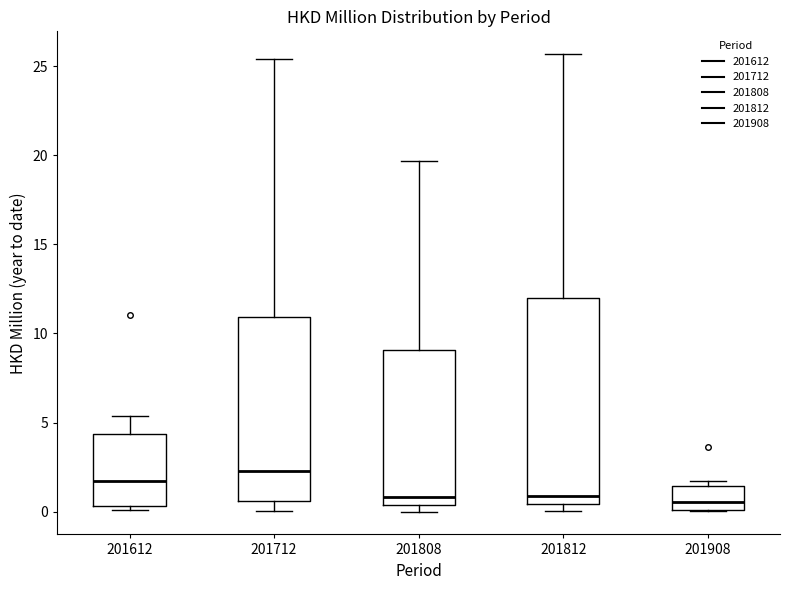

Reading left to right, transcribe this box plot: for each box, give where its median line is, the range the box spans, and where its two whiskers end, as read against the y-axis. The values are not printed on the chart, so give them approximately, as read against the axis.

201612: median 1.5, box 0.5 to 4.5, whiskers 0.0 to 5.5
201712: median 2.5, box 0.5 to 11.0, whiskers 0.0 to 25.5
201808: median 1.0, box 0.5 to 9.0, whiskers 0.0 to 19.5
201812: median 1.0, box 0.5 to 12.0, whiskers 0.0 to 25.5
201908: median 0.5, box 0.0 to 1.5, whiskers 0.0 to 1.5 (just above the box's upper edge)